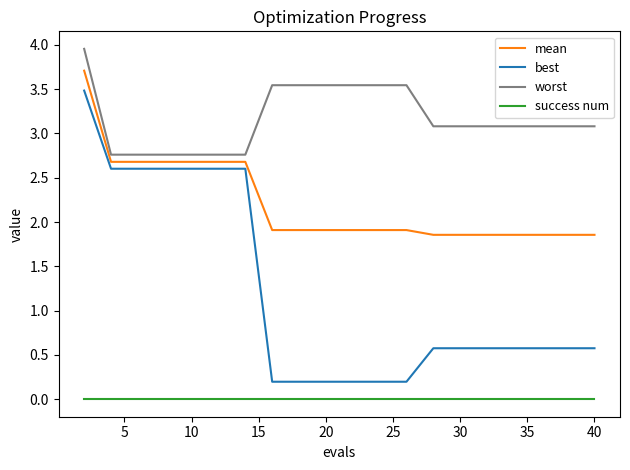

List the series in order of their overall mean, lowest first.

success num, best, mean, worst